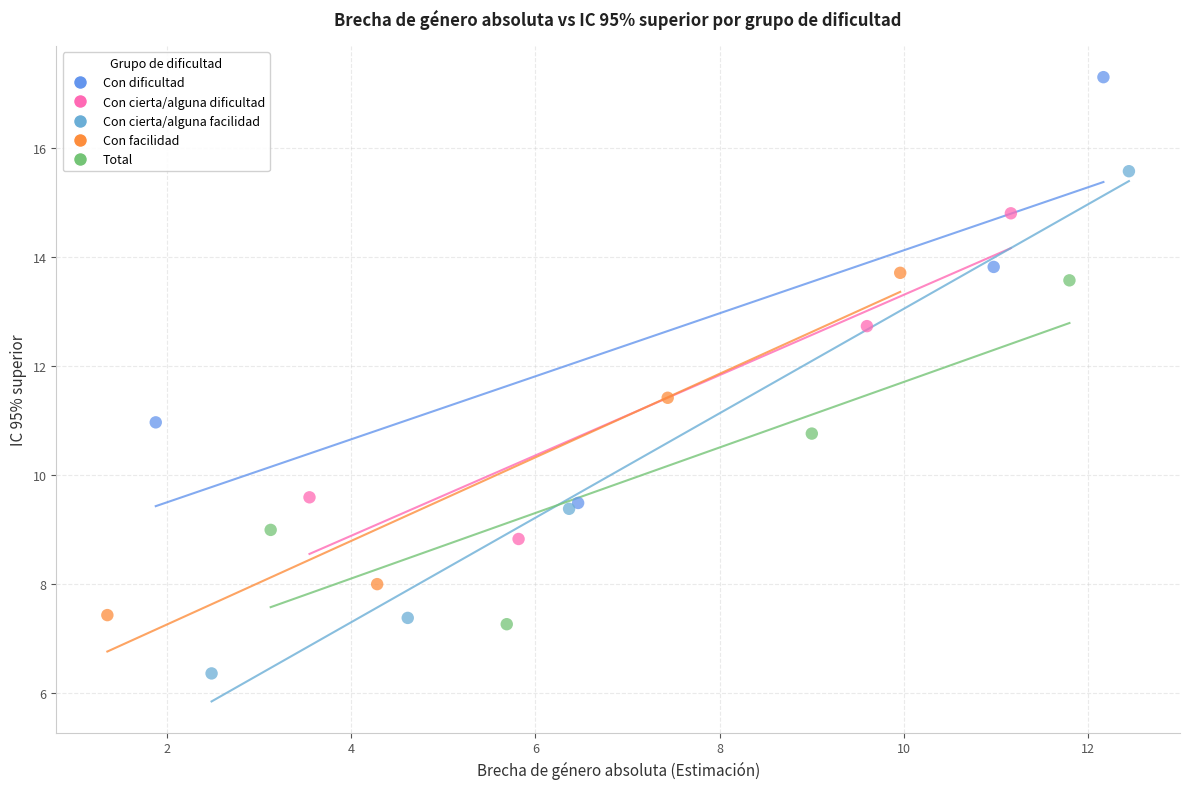

Which series contains the lowest Y value?

Con cierta/alguna facilidad